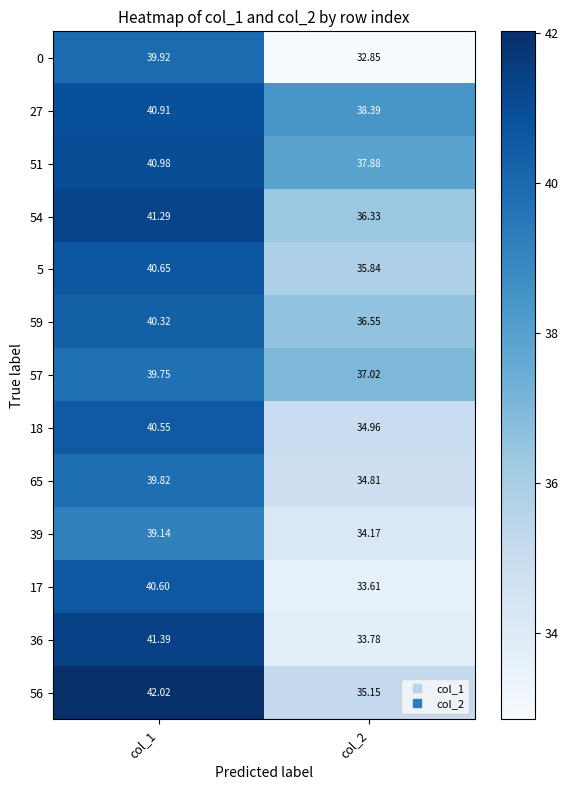

Rank the series at col_2 from lowest to highest value.

0, 17, 36, 39, 65, 18, 56, 5, 54, 59, 57, 51, 27